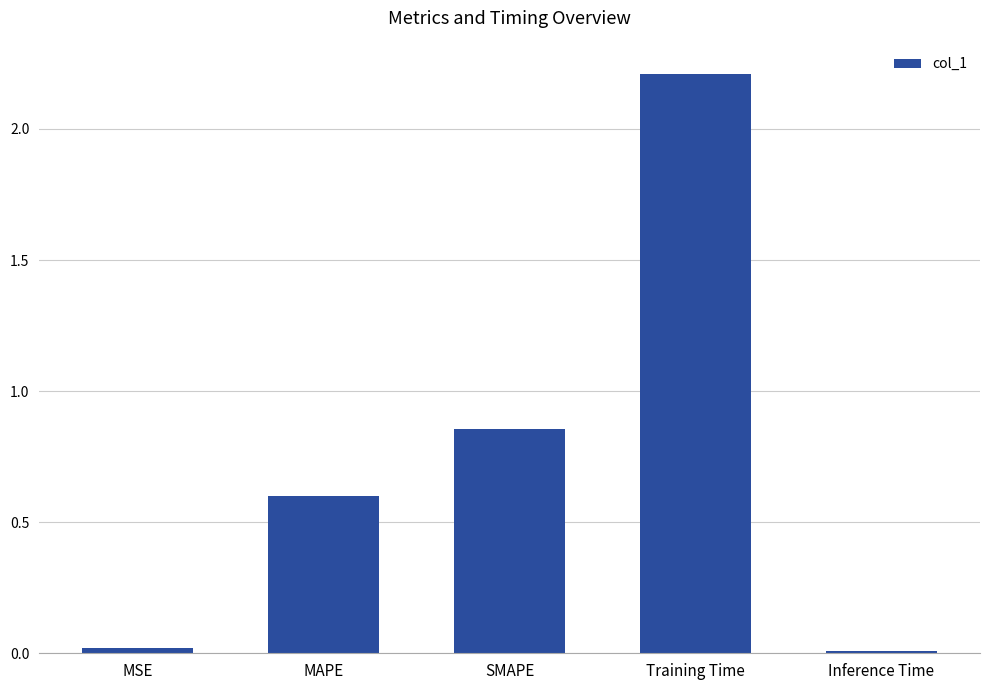

What is the maximum value shown in the chart?

2.2